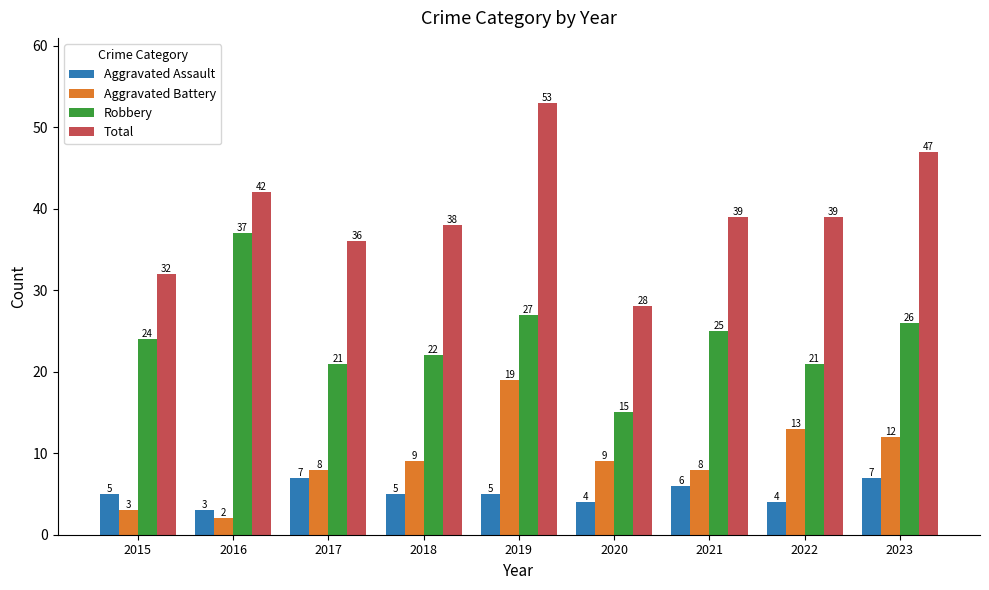

Where is Robbery nearest to the value 26?

2023